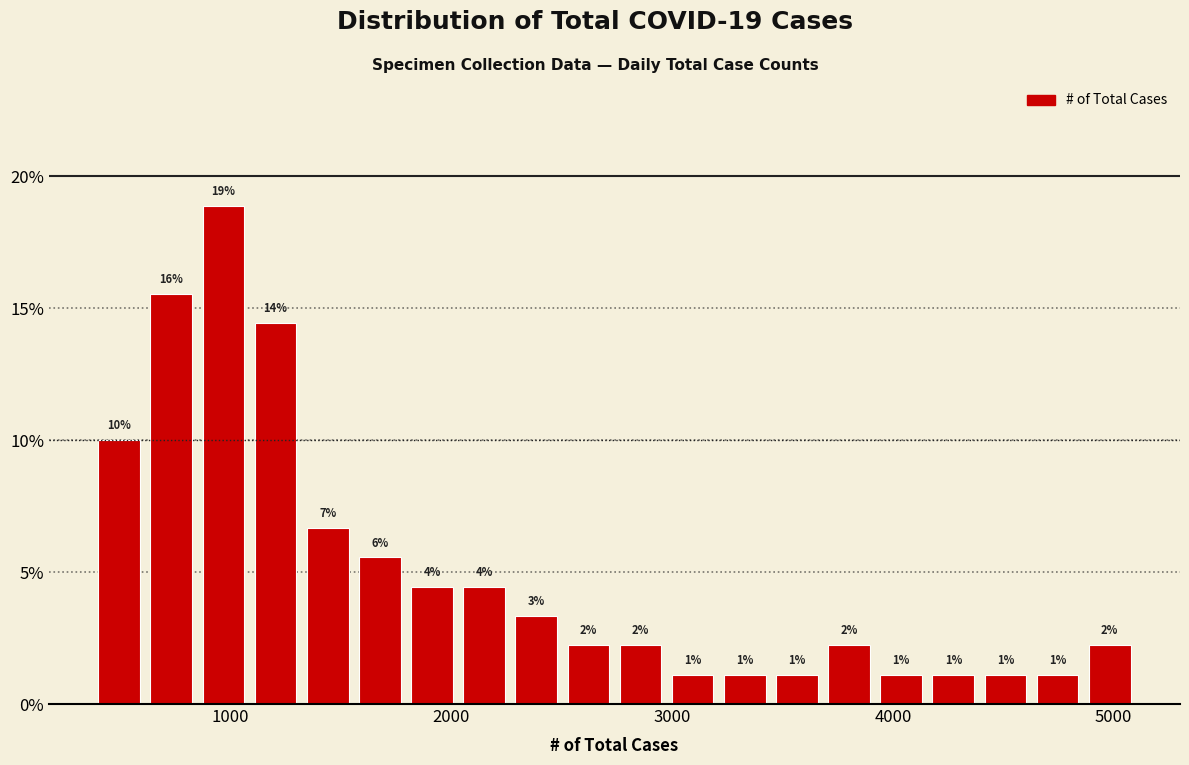

Read against the x-axis, roughly where is the centre of the tallest bar?

1000